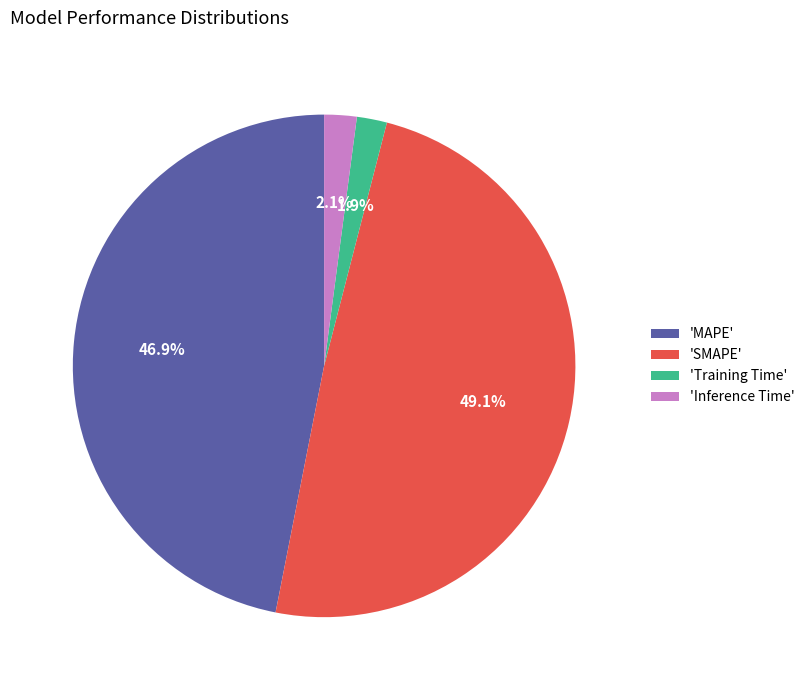

What portion of the pie excludes 'Inference Time'?

97.9%